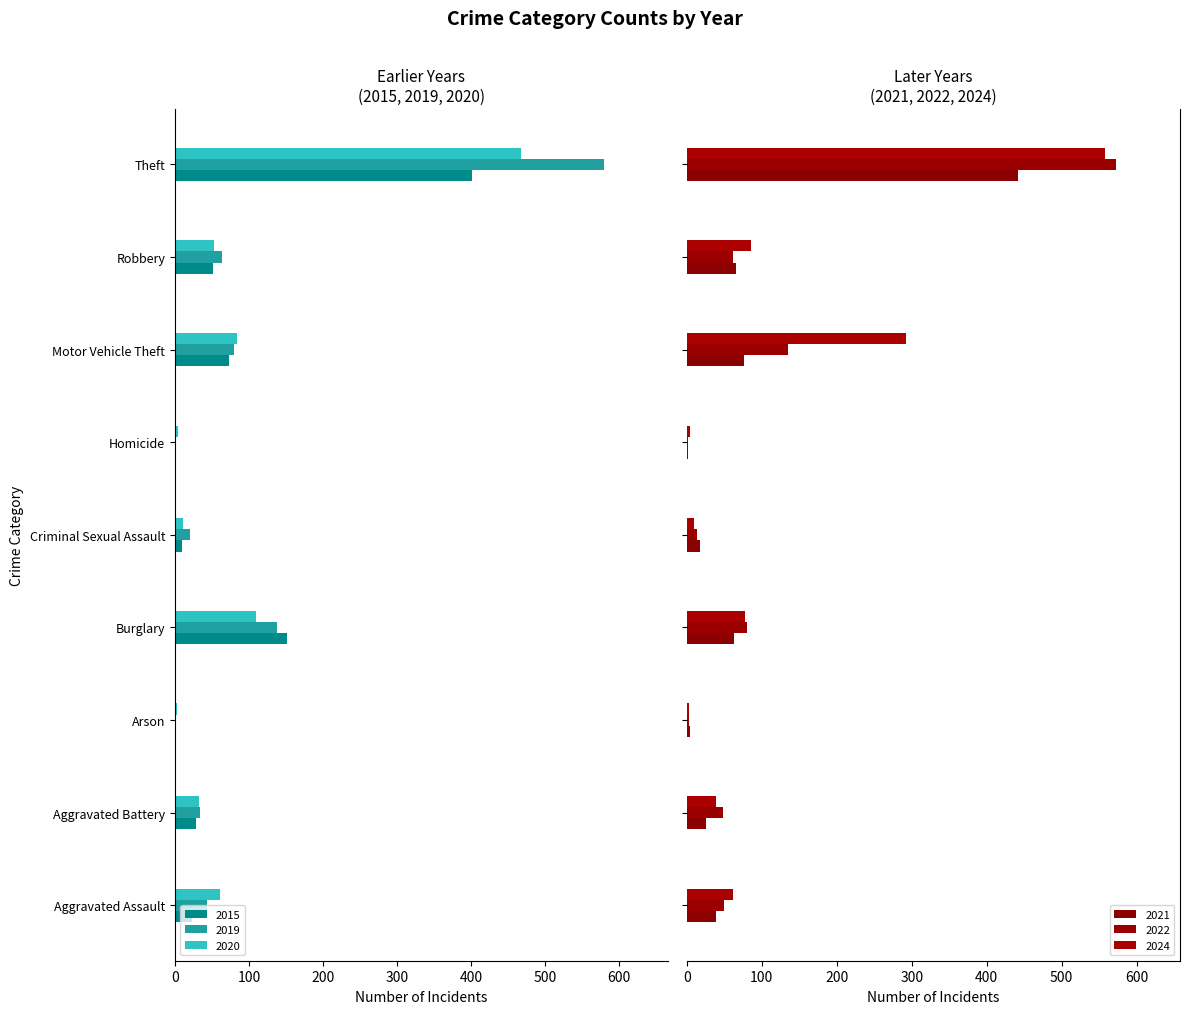

Where does the 2019 series first go above 43?

Burglary